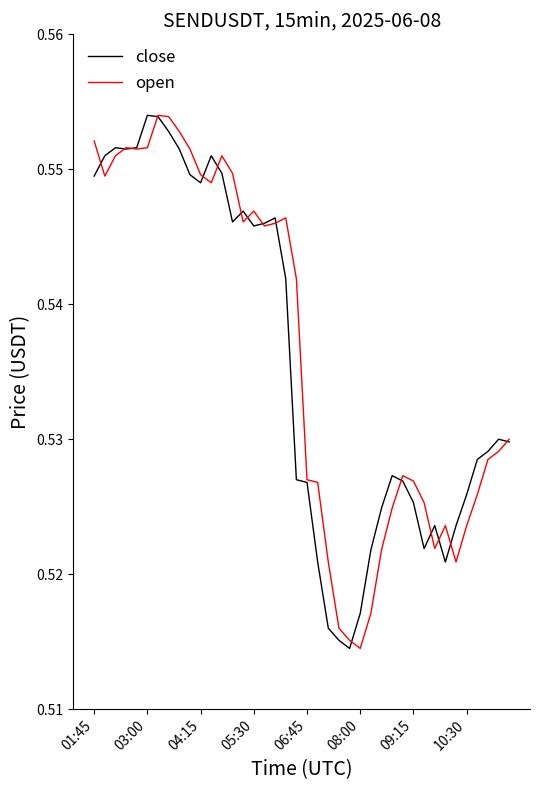

Does the chart display data point markers on the line(s)?

No